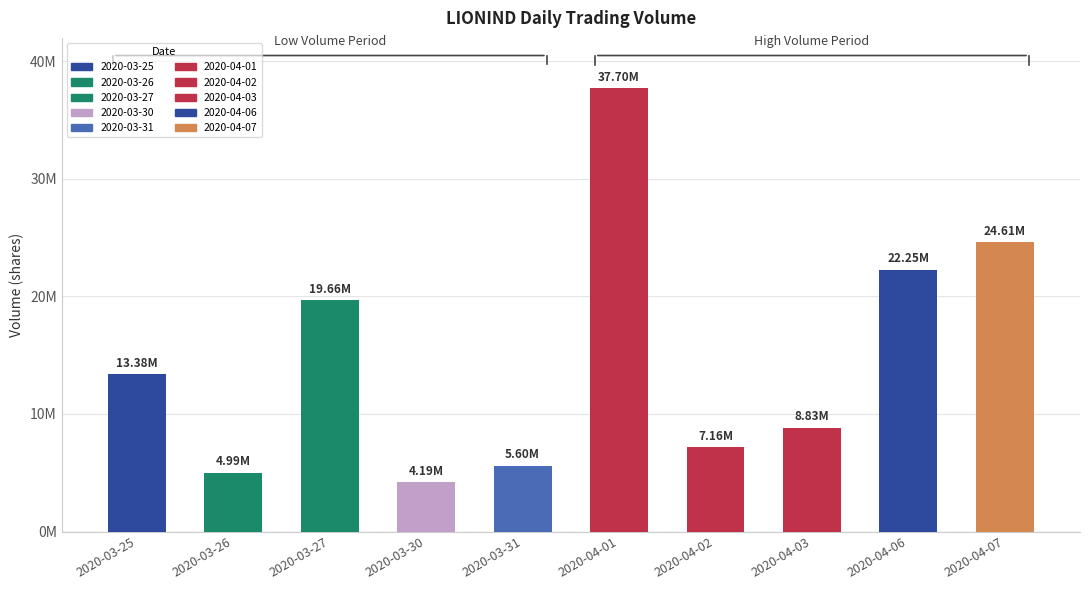

Does the chart contain stacked bars?

No